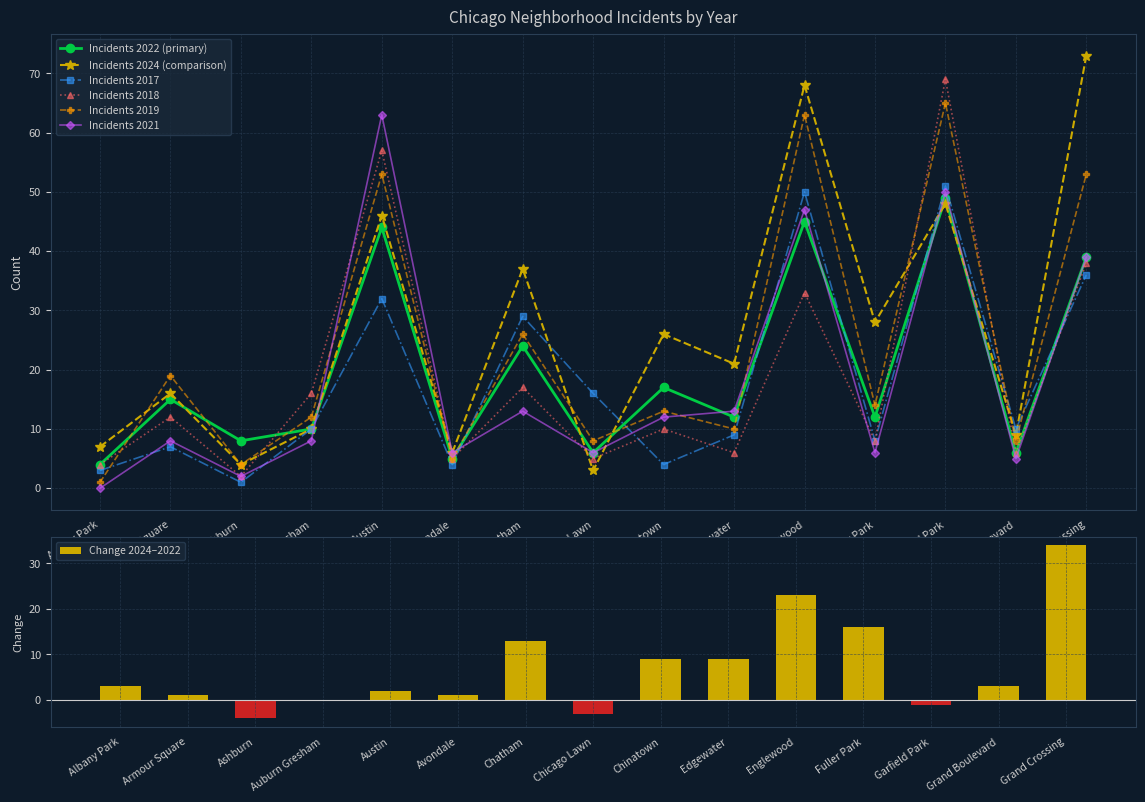

Reading right to left, list all the values displayed in this chart.

2022: 39	6	49	12	45	12	17	6	24	5	44	10	8	15	4
2017: 36	10	51	8	50	9	4	16	29	4	32	10	1	7	3
2024: 73	9	48	28	68	21	26	3	37	6	46	10	4	16	7
2018: 38	6	69	8	33	6	10	5	17	5	57	16	2	12	4
2021: 39	5	50	6	47	13	12	6	13	6	63	8	2	8	0
2019: 53	8	65	14	63	10	13	8	26	5	53	12	4	19	1